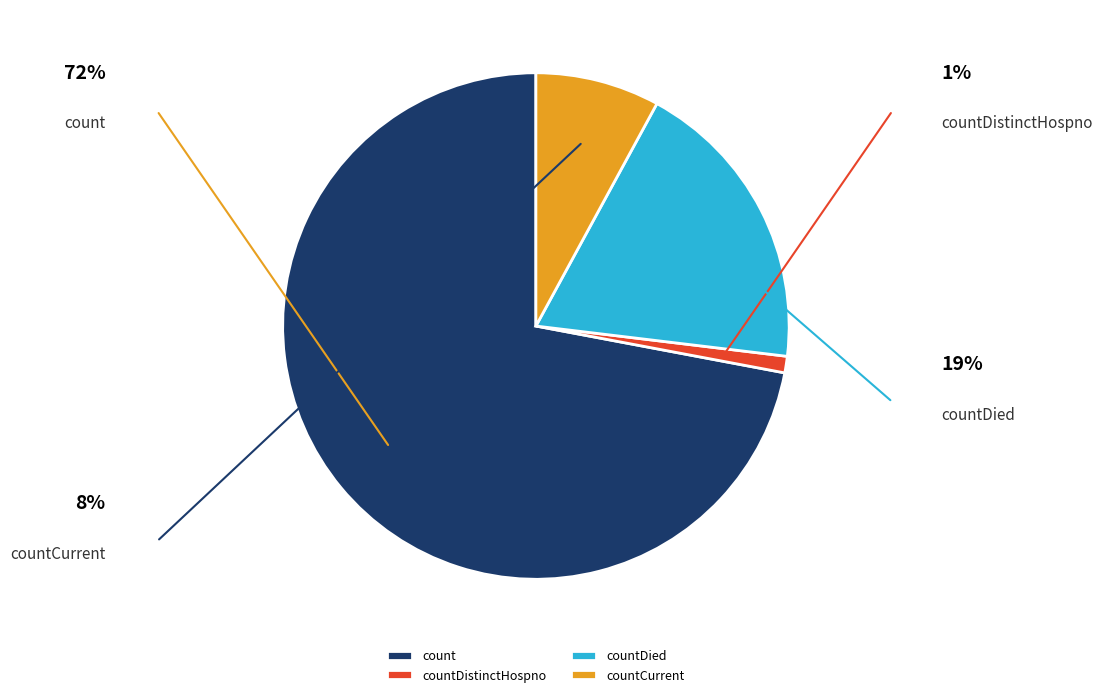

What percentage do countDistinctHospno and countDied together represent?

20.0%